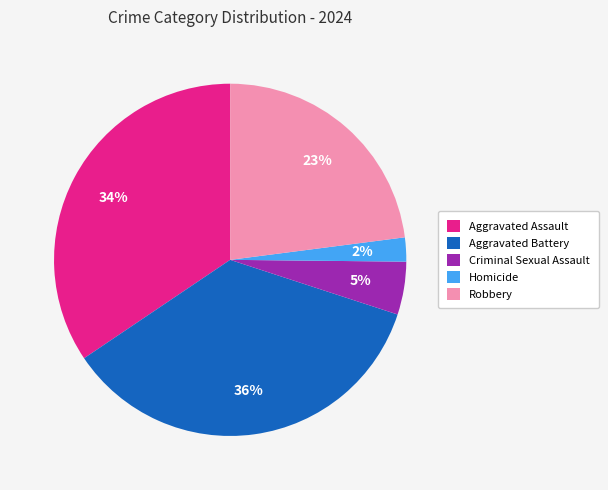

The Robbery slice represents 23% of the pie. True or false?

True